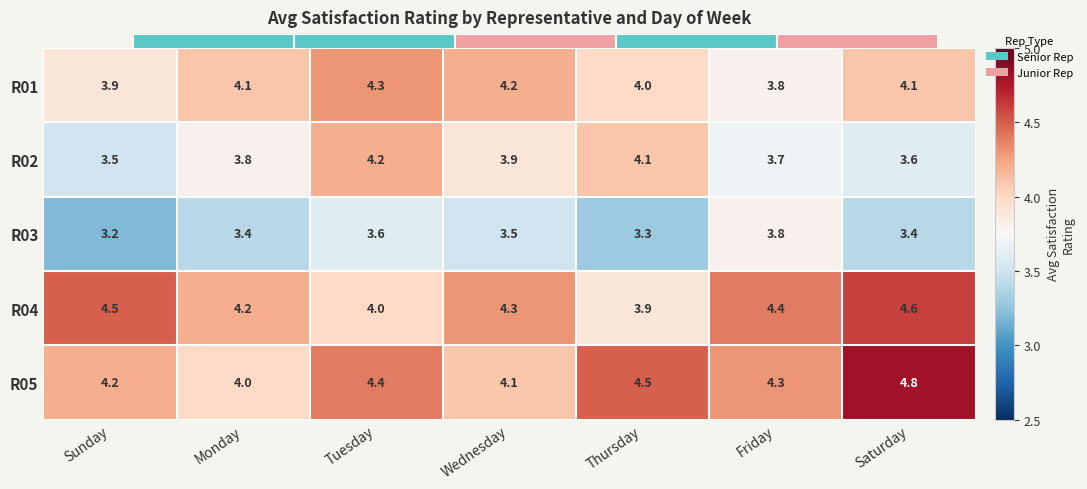

Is the value of R05 at Tuesday greater than the value of R02 at Friday?

Yes